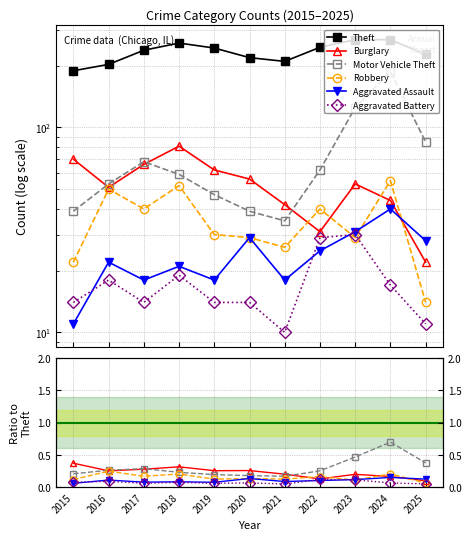

True or false: Burglary has more than 2 points higher than both neighbors.

True